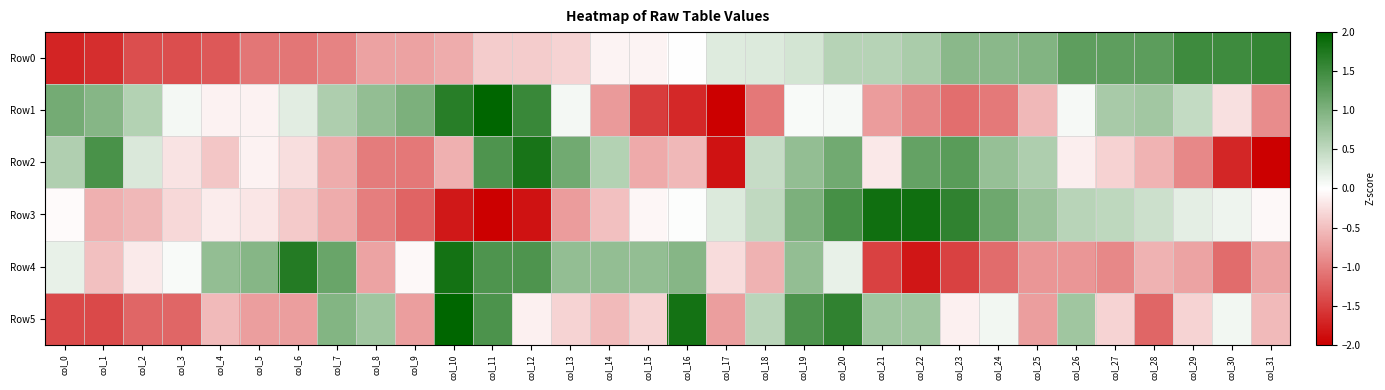

Reading right to left, extract all data points from this chart.

Row0: col_31=1.6	col_30=1.5	col_29=1.5	col_28=1.3	col_27=1.3	col_26=1.3	col_25=1.0	col_24=0.9	col_23=0.9	col_22=0.7	col_21=0.6	col_20=0.6	col_19=0.3	col_18=0.3	col_17=0.3	col_16=0.0	col_15=-0.1	col_14=-0.1	col_13=-0.3	col_12=-0.4	col_11=-0.4	col_10=-0.6	col_9=-0.7	col_8=-0.7	col_7=-1.0	col_6=-1.1	col_5=-1.1	col_4=-1.3	col_3=-1.4	col_2=-1.4	col_1=-1.6	col_0=-1.7
Row1: col_31=-0.9	col_30=-0.2	col_29=0.5	col_28=0.7	col_27=0.7	col_26=0.1	col_25=-0.6	col_24=-1.0	col_23=-1.1	col_22=-0.9	col_21=-0.8	col_20=0.1	col_19=0.1	col_18=-1.1	col_17=-2.1	col_16=-1.7	col_15=-1.5	col_14=-0.8	col_13=0.1	col_12=1.5	col_11=2.2	col_10=1.7	col_9=1.0	col_8=0.8	col_7=0.6	col_6=0.2	col_5=-0.1	col_4=-0.1	col_3=0.1	col_2=0.6	col_1=1.0	col_0=1.1
Row2: col_31=-2.2	col_30=-1.7	col_29=-0.9	col_28=-0.6	col_27=-0.3	col_26=-0.1	col_25=0.6	col_24=0.8	col_23=1.3	col_22=1.2	col_21=-0.2	col_20=1.1	col_19=0.8	col_18=0.4	col_17=-1.9	col_16=-0.6	col_15=-0.7	col_14=0.6	col_13=1.1	col_12=1.8	col_11=1.4	col_10=-0.6	col_9=-1.1	col_8=-1.0	col_7=-0.6	col_6=-0.3	col_5=-0.1	col_4=-0.5	col_3=-0.2	col_2=0.3	col_1=1.4	col_0=0.6
Row3: col_31=-0.0	col_30=0.1	col_29=0.2	col_28=0.4	col_27=0.5	col_26=0.5	col_25=0.8	col_24=1.1	col_23=1.6	col_22=1.9	col_21=1.9	col_20=1.5	col_19=1.0	col_18=0.5	col_17=0.3	col_16=0.0	col_15=-0.1	col_14=-0.5	col_13=-0.8	col_12=-1.9	col_11=-2.2	col_10=-1.8	col_9=-1.2	col_8=-1.0	col_7=-0.7	col_6=-0.4	col_5=-0.2	col_4=-0.1	col_3=-0.3	col_2=-0.6	col_1=-0.6	col_0=-0.0
Row4: col_31=-0.7	col_30=-1.2	col_29=-0.7	col_28=-0.6	col_27=-0.9	col_26=-0.8	col_25=-0.8	col_24=-1.2	col_23=-1.5	col_22=-1.8	col_21=-1.5	col_20=0.2	col_19=0.8	col_18=-0.6	col_17=-0.3	col_16=0.9	col_15=0.8	col_14=0.8	col_13=0.8	col_12=1.4	col_11=1.4	col_10=1.8	col_9=-0.0	col_8=-0.7	col_7=1.2	col_6=1.7	col_5=0.9	col_4=0.8	col_3=0.1	col_2=-0.2	col_1=-0.5	col_0=0.2
Row5: col_31=-0.5	col_30=0.1	col_29=-0.3	col_28=-1.2	col_27=-0.3	col_26=0.7	col_25=-0.8	col_24=0.1	col_23=-0.1	col_22=0.7	col_21=0.7	col_20=1.6	col_19=1.4	col_18=0.5	col_17=-0.8	col_16=1.8	col_15=-0.3	col_14=-0.5	col_13=-0.3	col_12=-0.1	col_11=1.4	col_10=2.5	col_9=-0.8	col_8=0.7	col_7=1.0	col_6=-0.8	col_5=-0.8	col_4=-0.5	col_3=-1.2	col_2=-1.2	col_1=-1.4	col_0=-1.4